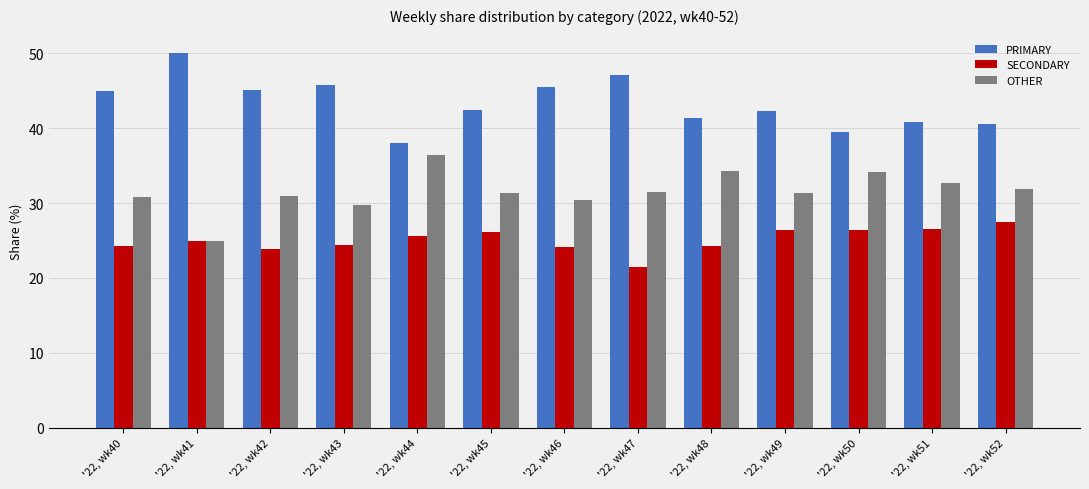

What is the maximum value shown in the chart?

50.0